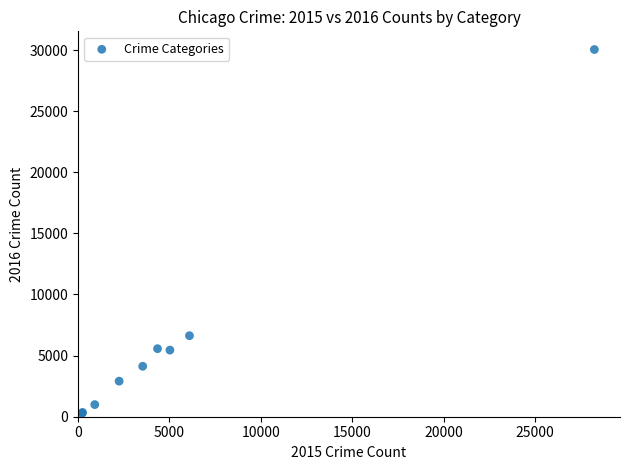

What Y value in the scatter plot is closest to 15158?

6628